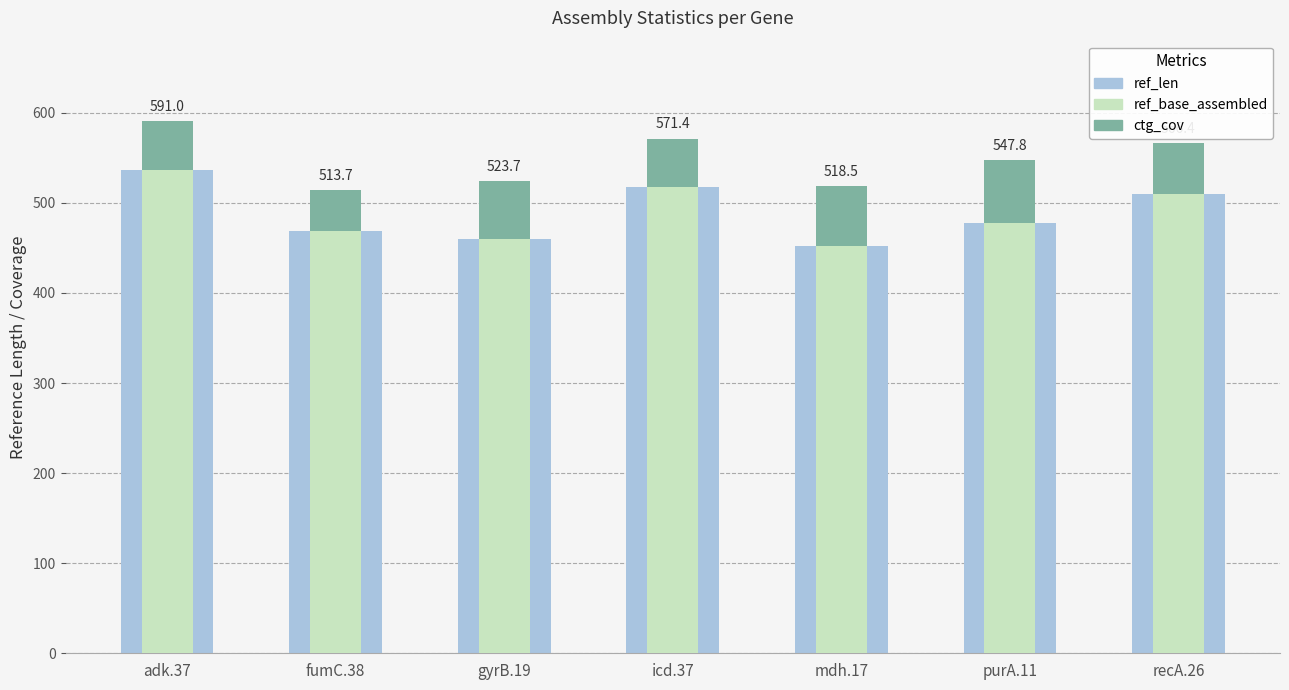

The value of ref_len at gyrB.19 is 460.0. True or false?

True